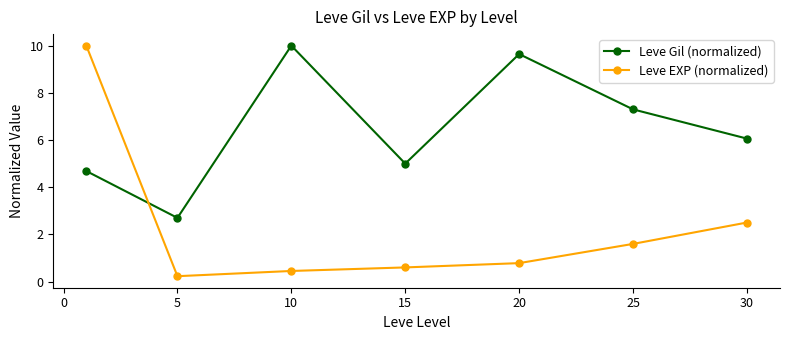

List the series in order of their overall mean, highest first.

Leve Gil (normalized), Leve EXP (normalized)